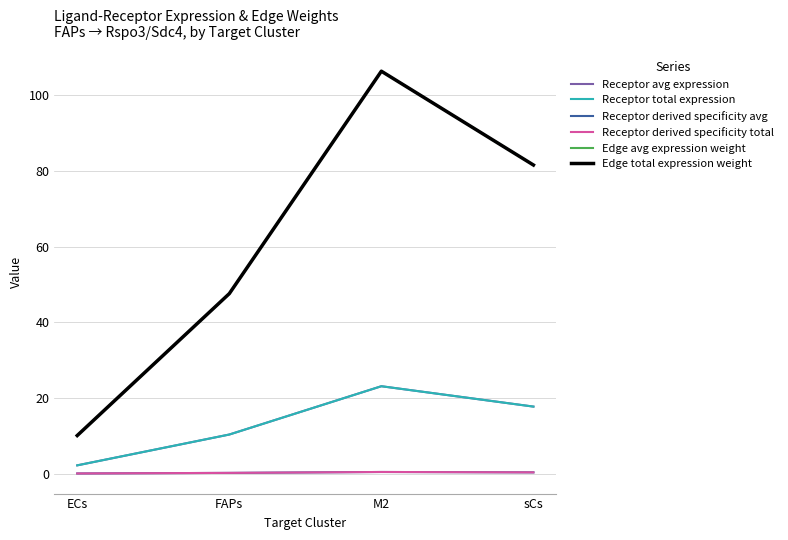

The Receptor total expression series shows 1.0 at ECs. True or false?

False